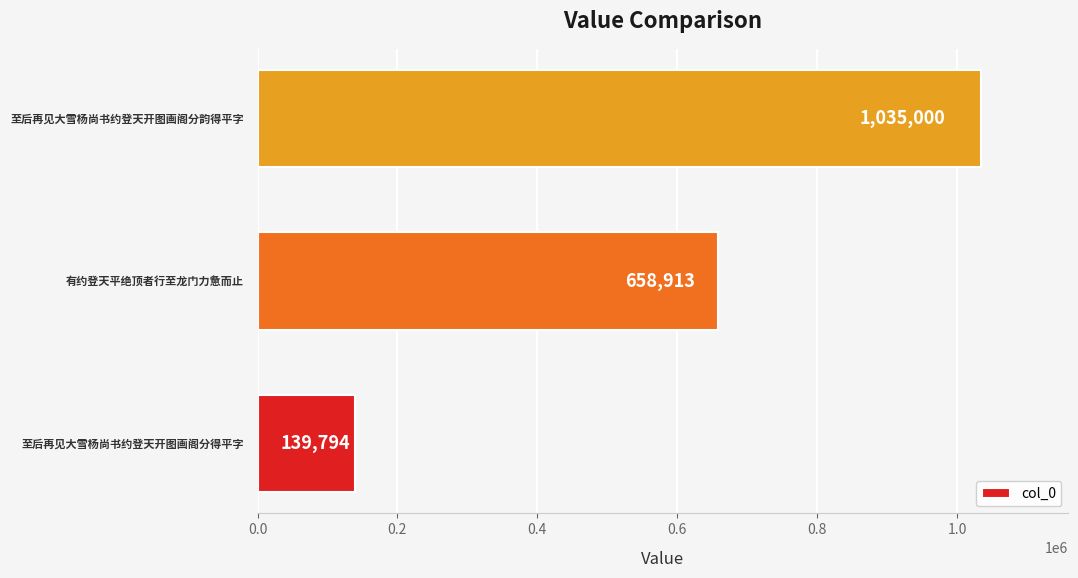

Count the values in the range 139794 to 1035000.

3